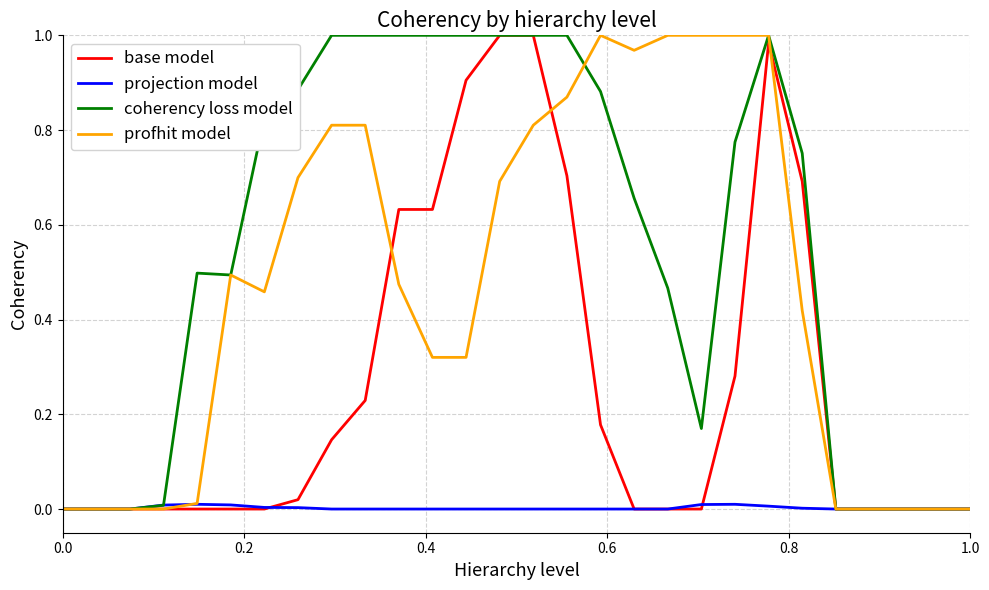

Which series has the largest total across all categories?

coherency loss model